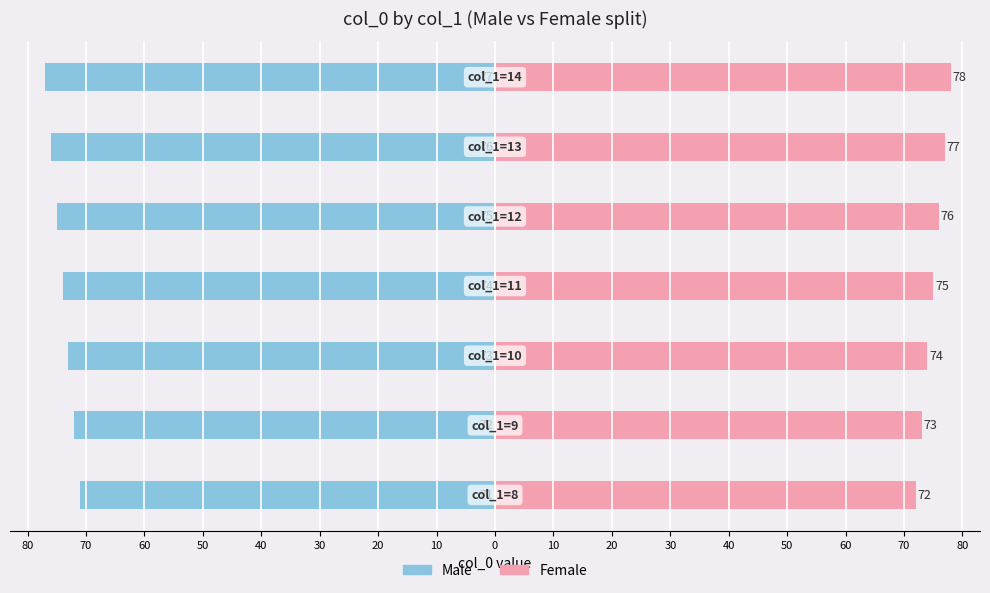

Reading left to right, transcribe all the data shown in this chart.

Male: -71	-72	-73	-74	-75	-76	-77
Female: 72	73	74	75	76	77	78